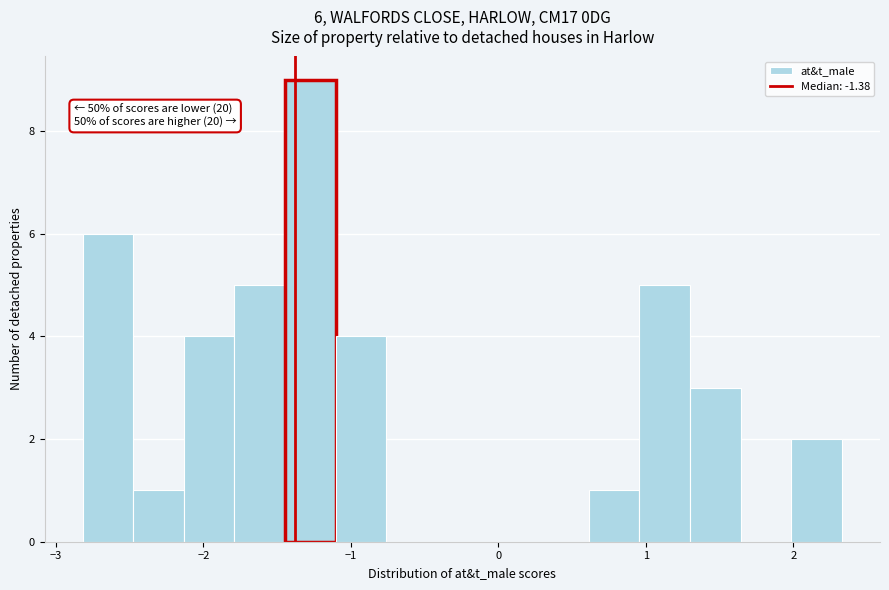

Read against the x-axis, roughly where is the centre of the tallest bar?

-1.3